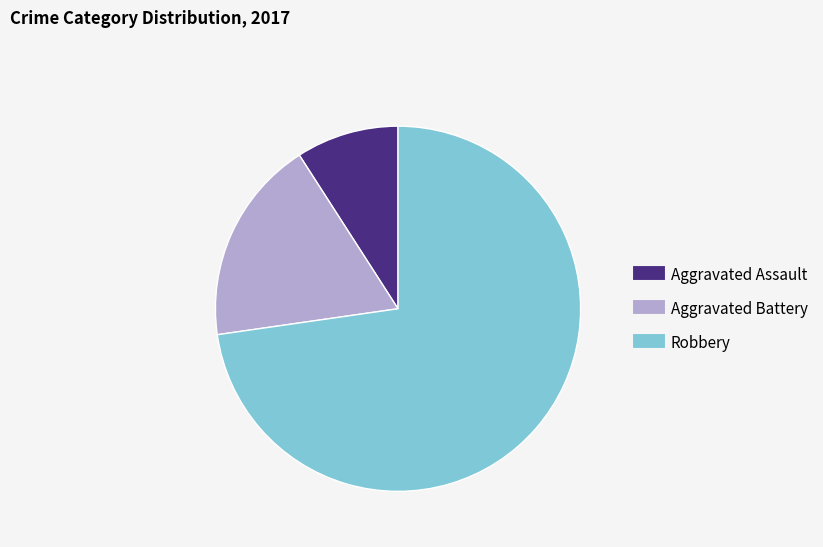

Do Robbery and Aggravated Assault together represent more than half of the pie?

Yes